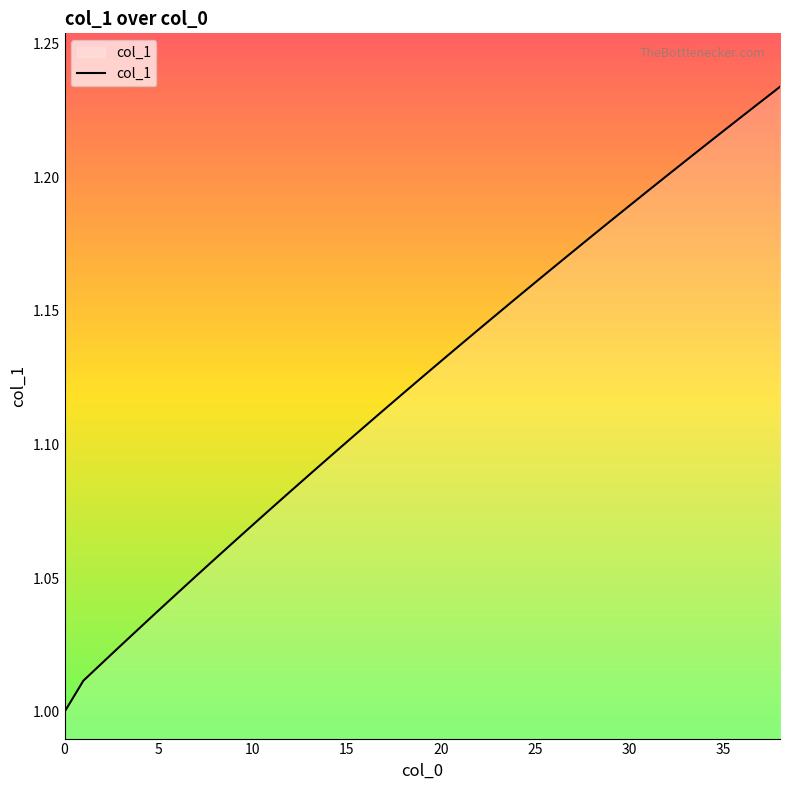

What is the greatest value displayed?

1.2